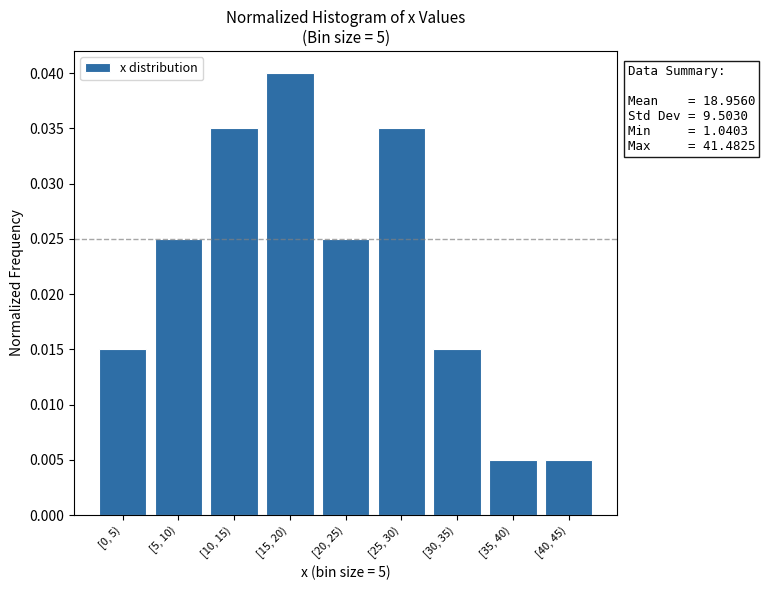

What position from the left is [10, 15)?

3